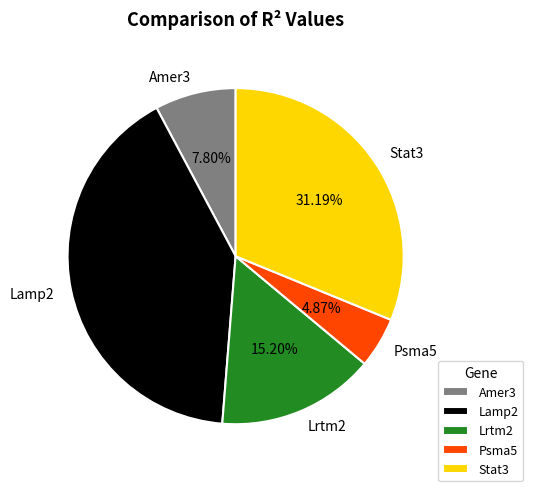

How many segments does this pie chart have?

5